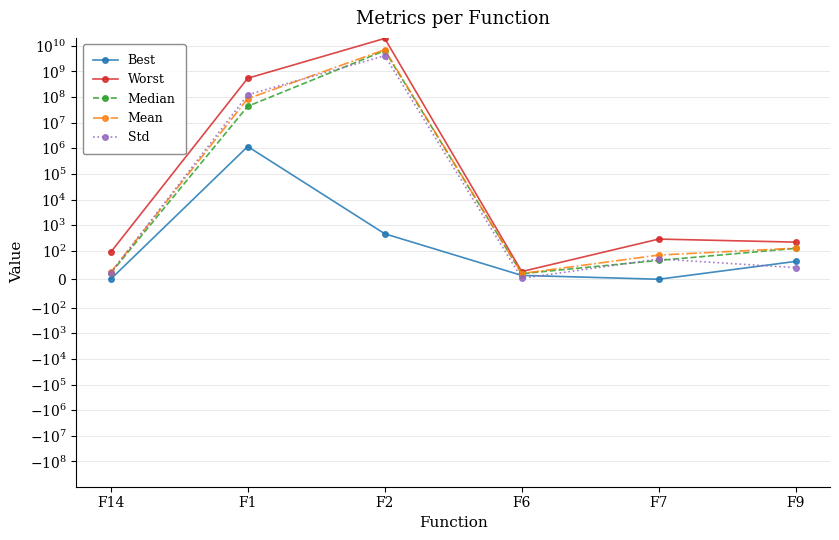

Which category has the highest value across all series?

F2